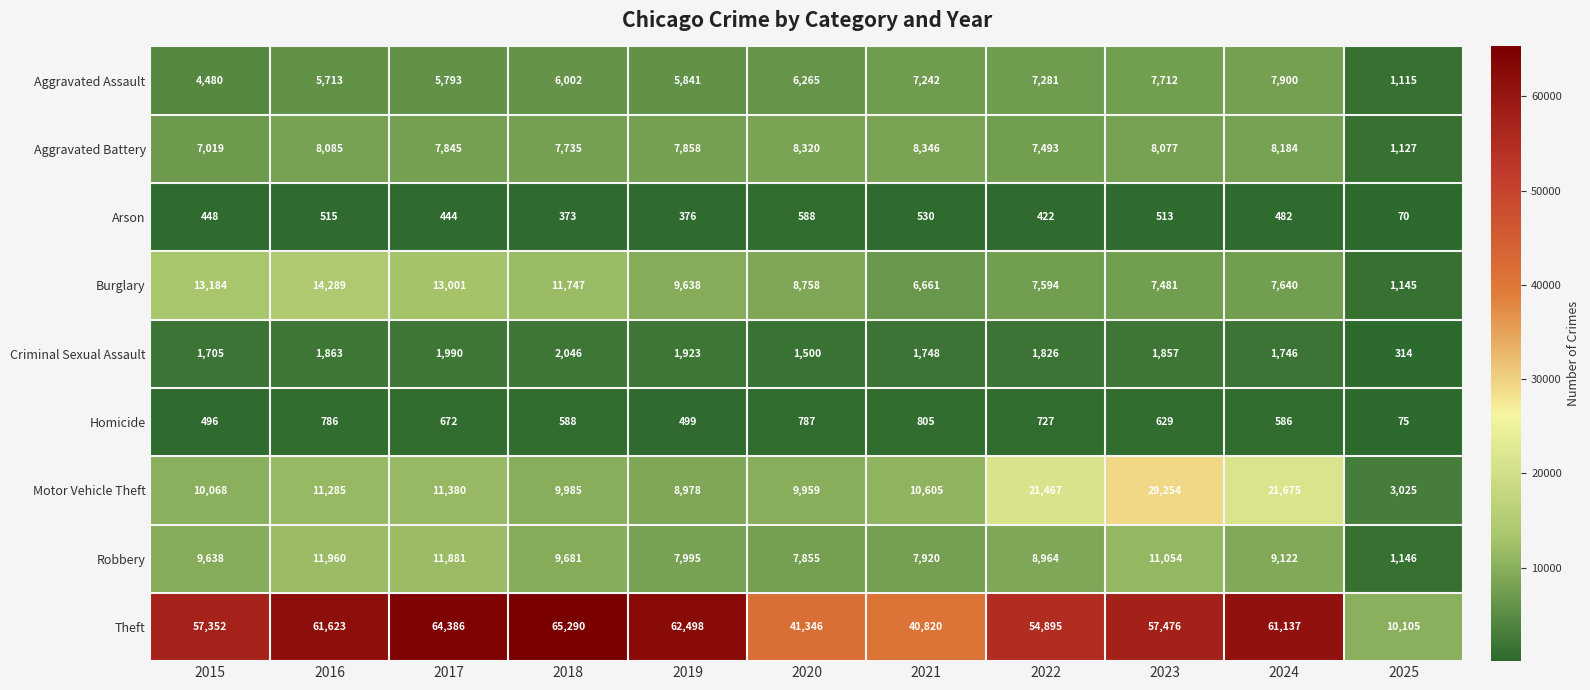

Rank the series at 2016 from lowest to highest value.

Arson, Homicide, Criminal Sexual Assault, Aggravated Assault, Aggravated Battery, Motor Vehicle Theft, Robbery, Burglary, Theft